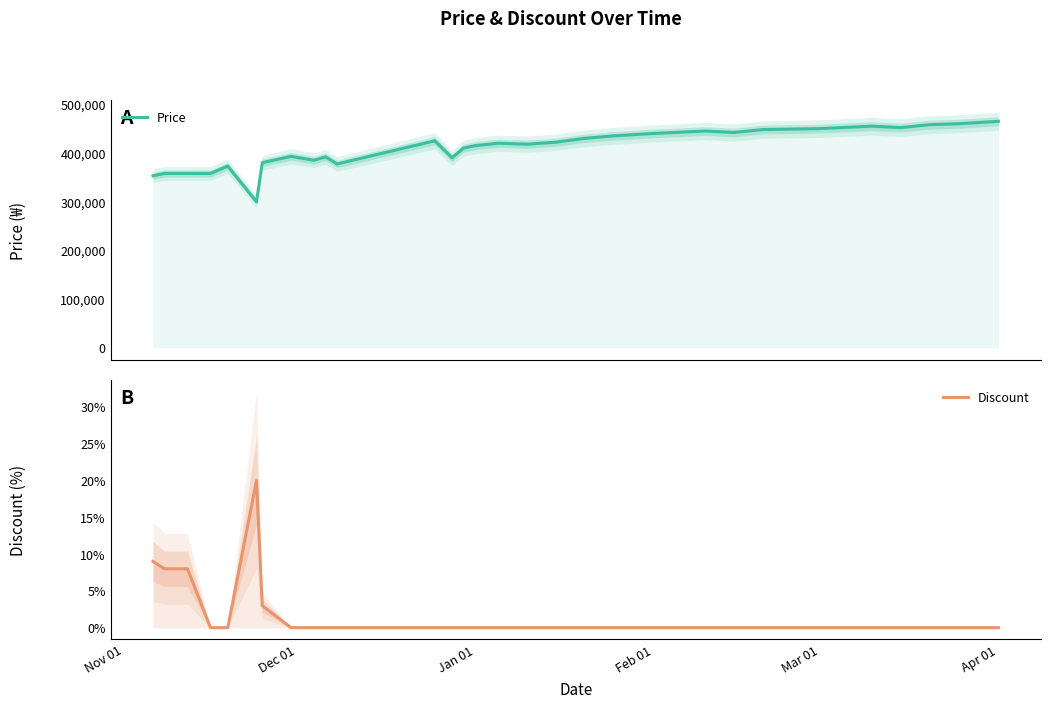

What position from the right is Feb 01?

27